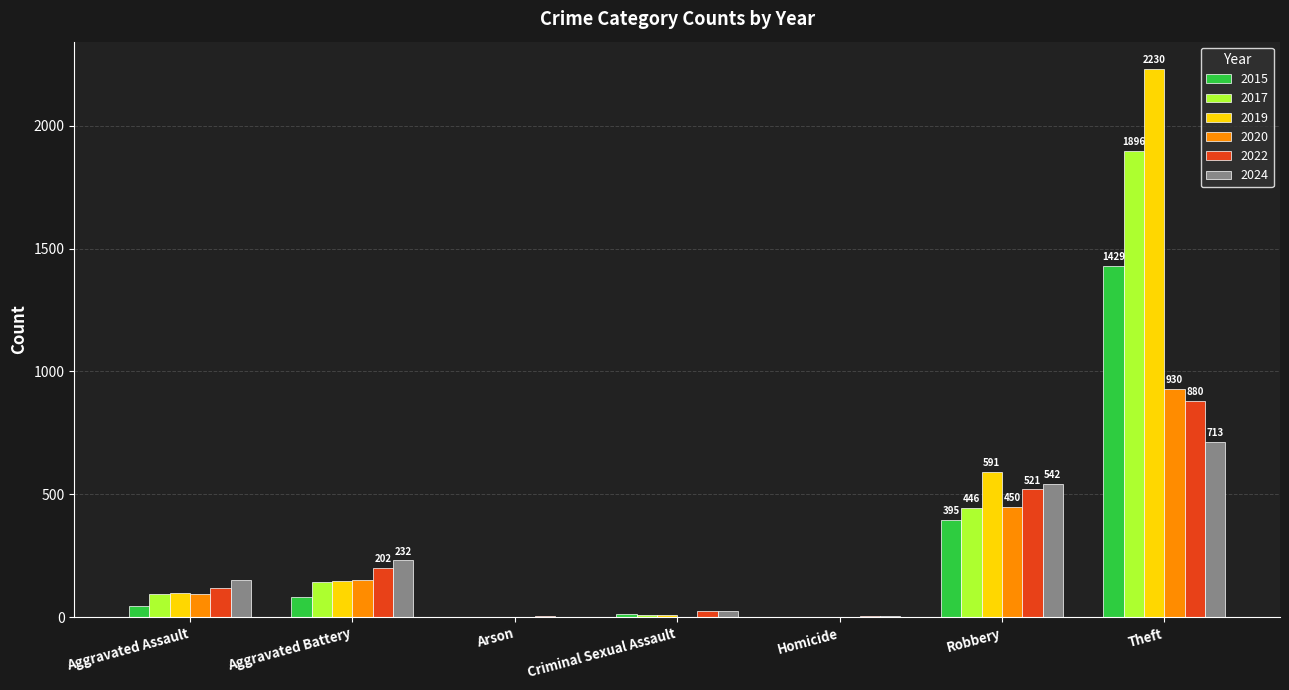

What is the maximum value for 2020?

930